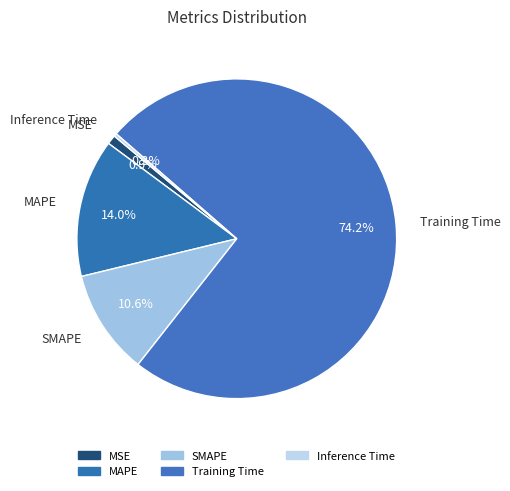

How much of the chart is everything except Training Time?

25.8%